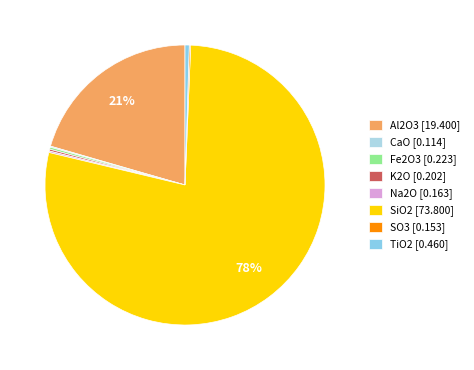

What is the total percentage of Al2O3 and SiO2?

98.6%